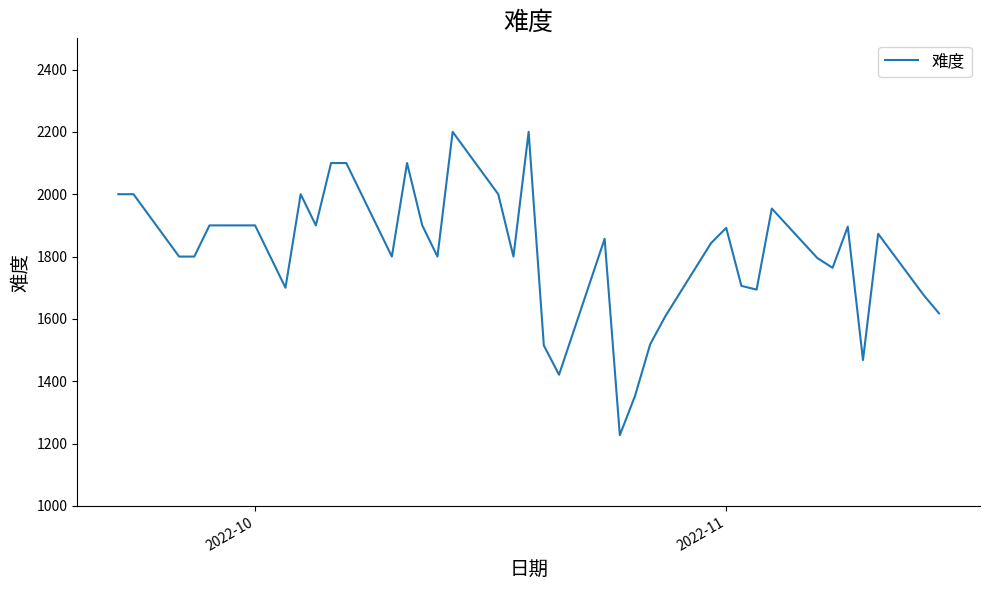

What is the minimum value shown in the chart?

1227